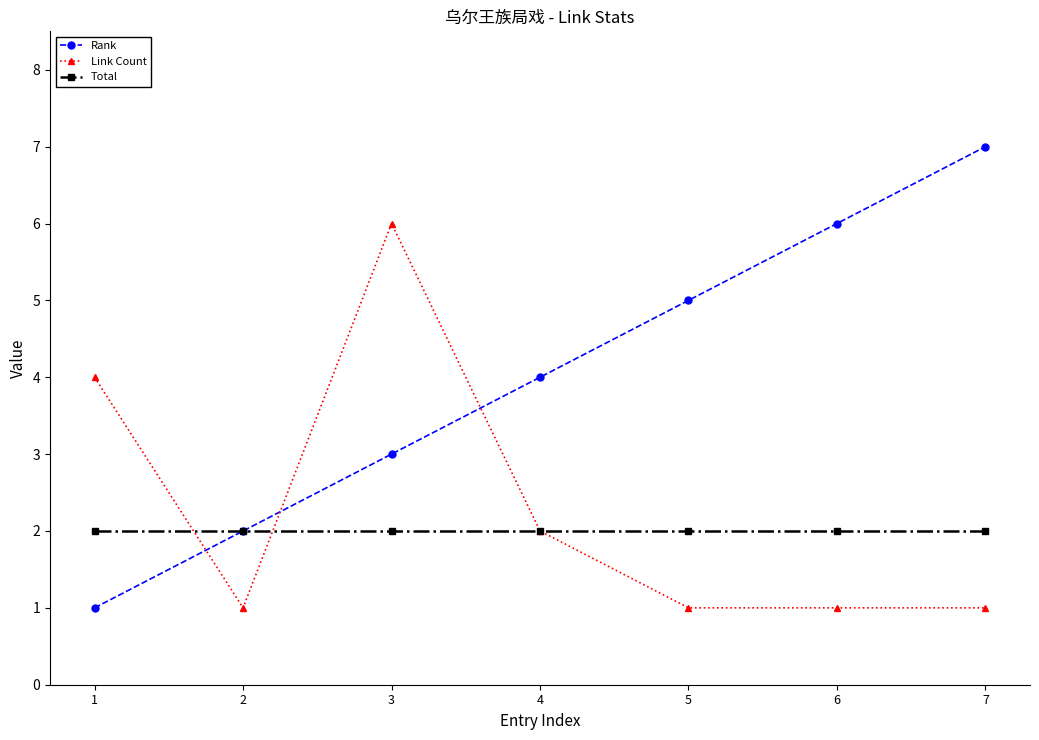

List the series in order of their peak value, lowest first.

Total, Link Count, Rank